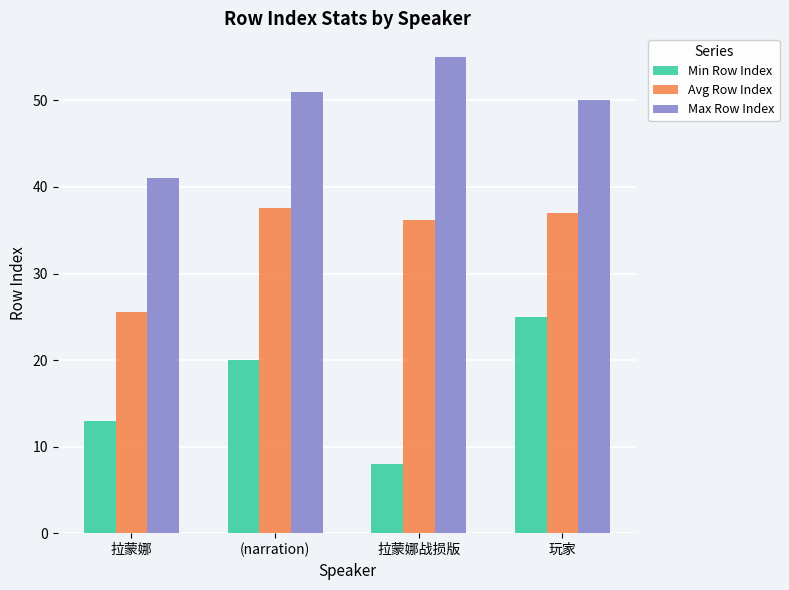

Where does the Avg Row Index series first go above 37?

(narration)